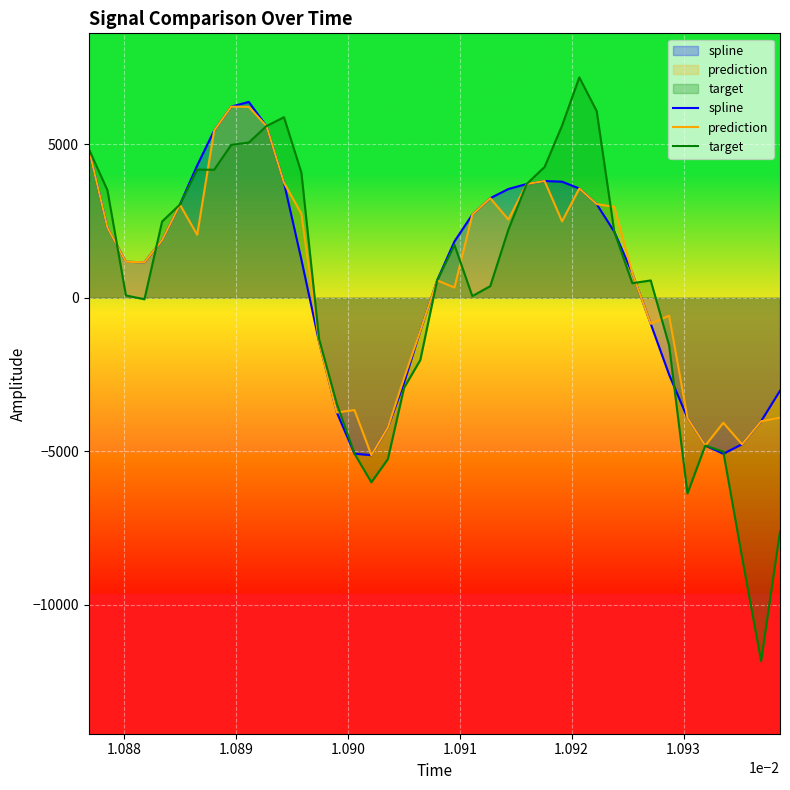

How many series are shown in this chart?

3